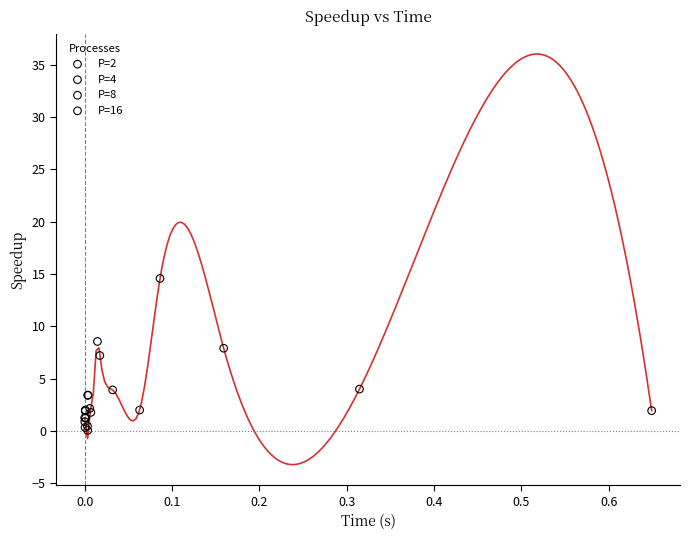

Which series has the widest spread of Y values?

P=16